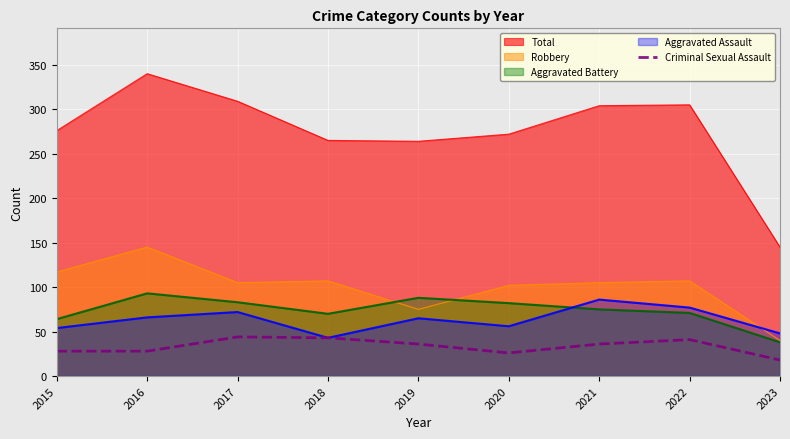

What is the maximum value for Aggravated Assault?

86